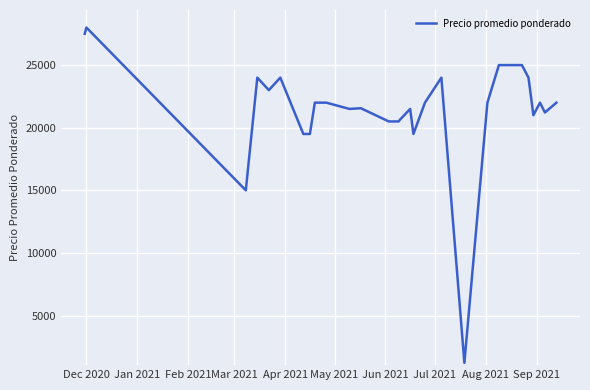

What is the greatest value displayed?

28000.0